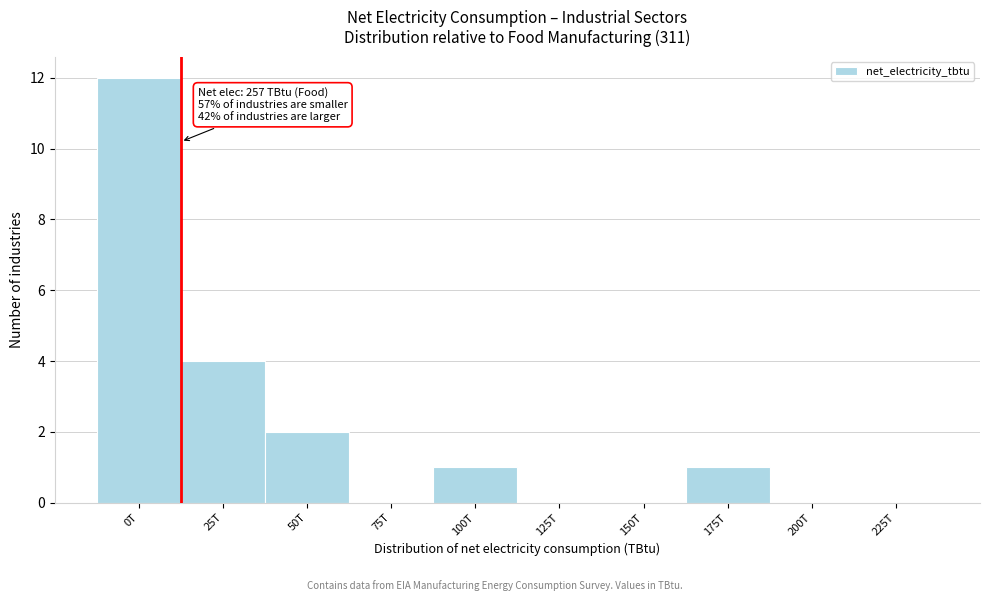

Reading left to right, what are all the values shown in this chart?

0T=12	25T=4	50T=2	75T=0	100T=1	125T=0	150T=0	175T=1	200T=0	225T=0